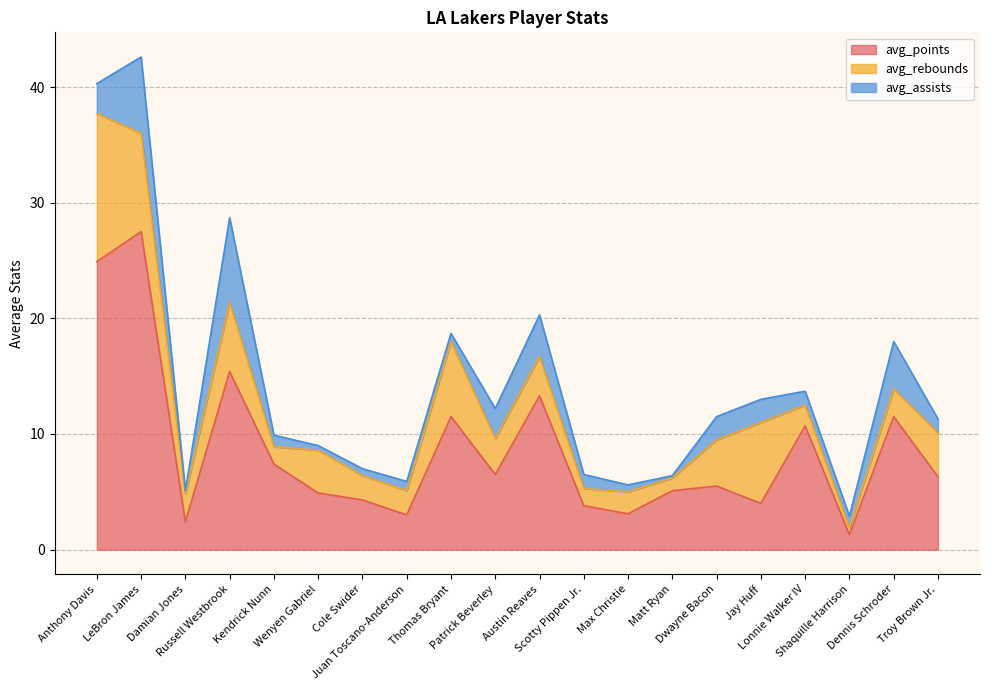

Which series has the largest range (max minus min)?

avg_points